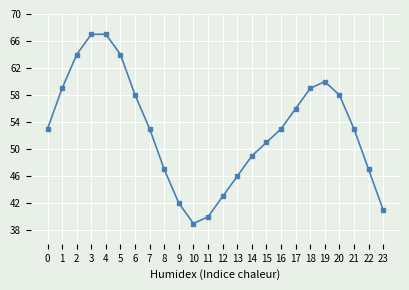

Reading right to left, transcribe all the data shown in this chart.

23=41	22=47	21=53	20=58	19=60	18=59	17=56	16=53	15=51	14=49	13=46	12=43	11=40	10=39	9=42	8=47	7=53	6=58	5=64	4=67	3=67	2=64	1=59	0=53